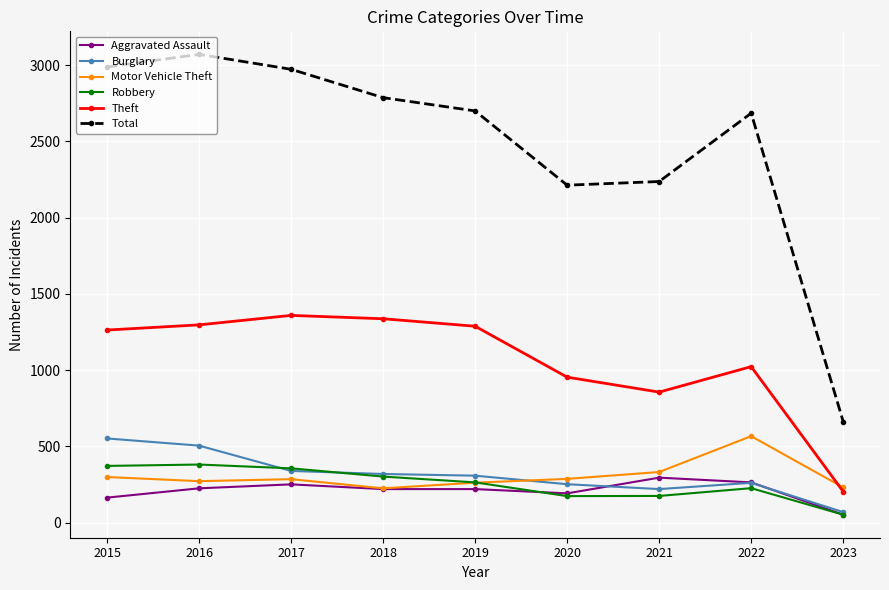

Where is the first local maximum for Total?

2016